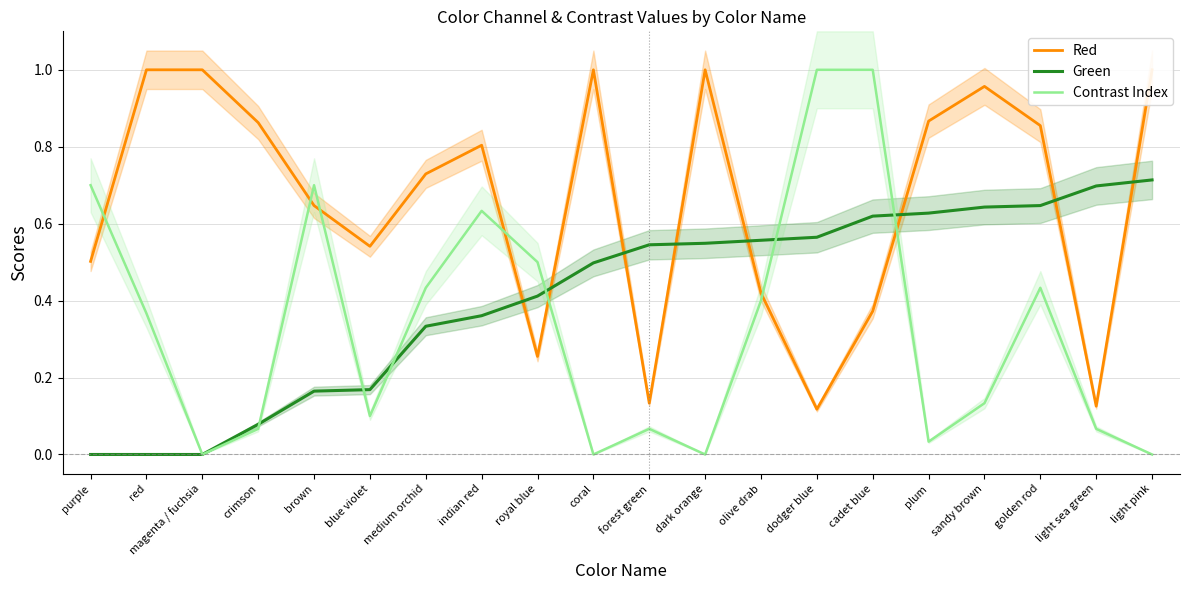

Rank the series by their maximum value, from lowest to highest.

Green, Red, Contrast Index